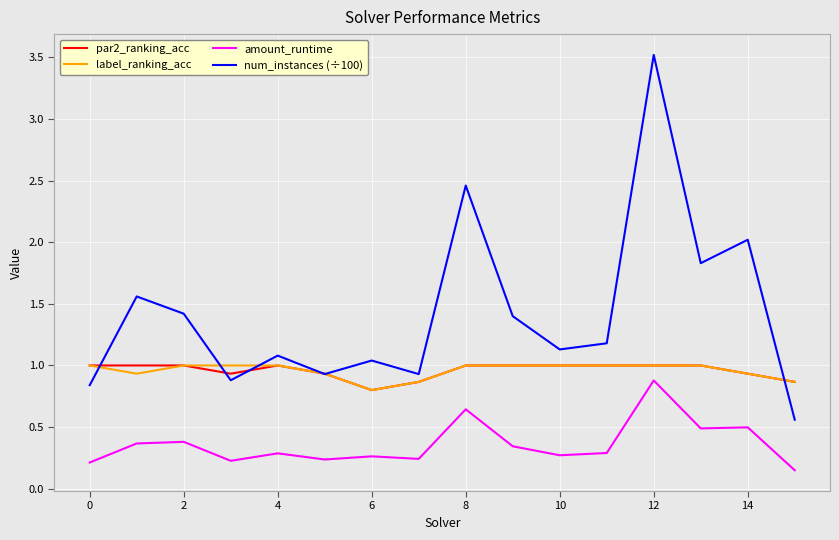

True or false: amount_runtime and label_ranking_acc cross at least once.

False